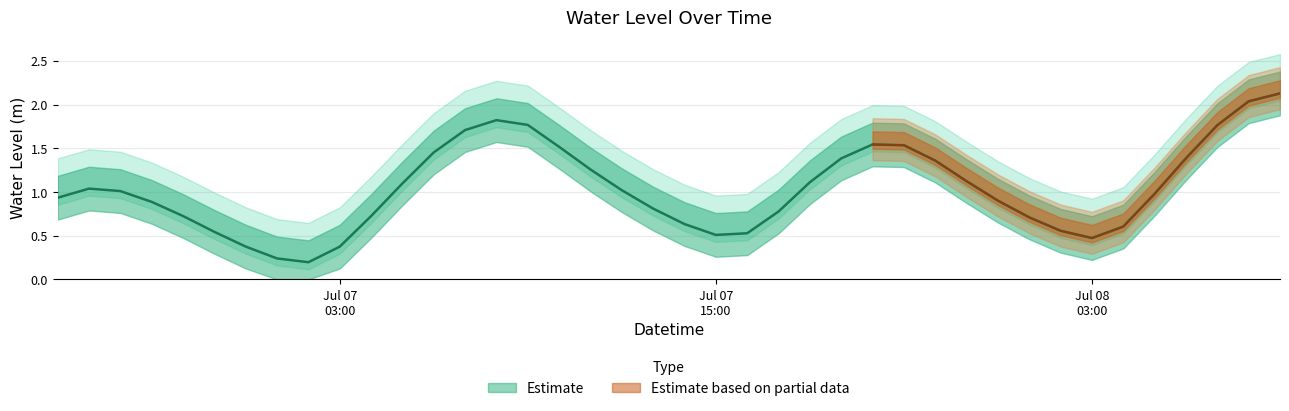

Is it true that the value at 2025-07-06 21:00:00 is 0.6?

False